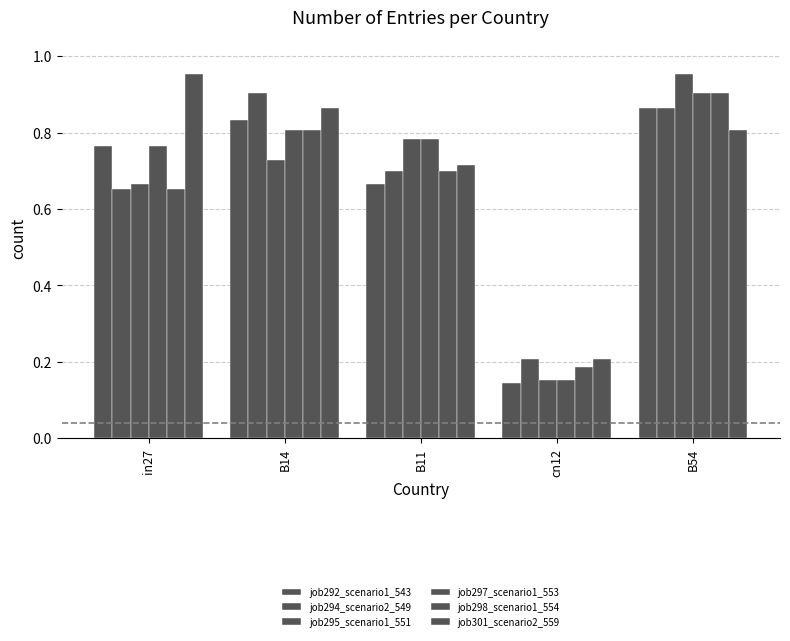

Is the value of job295_scenario1_551 at in27 greater than the value of job292_scenario1_543 at B14?

No